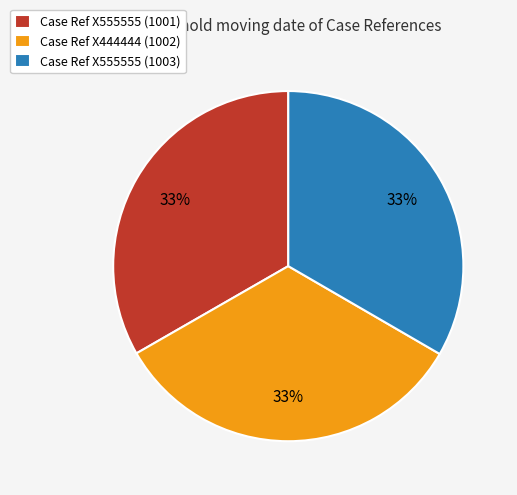

Is it true that Case Ref X555555 (1003) is 33% of the pie?

True